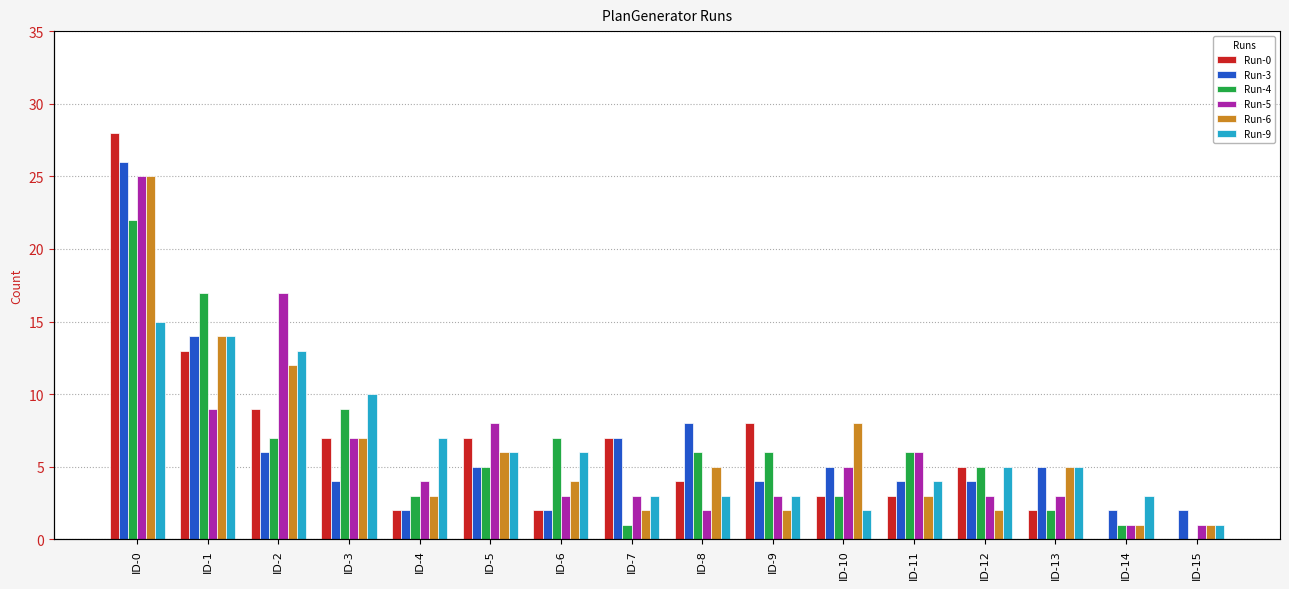

What are all the series names shown in the legend?

Run-0, Run-3, Run-4, Run-5, Run-6, Run-9